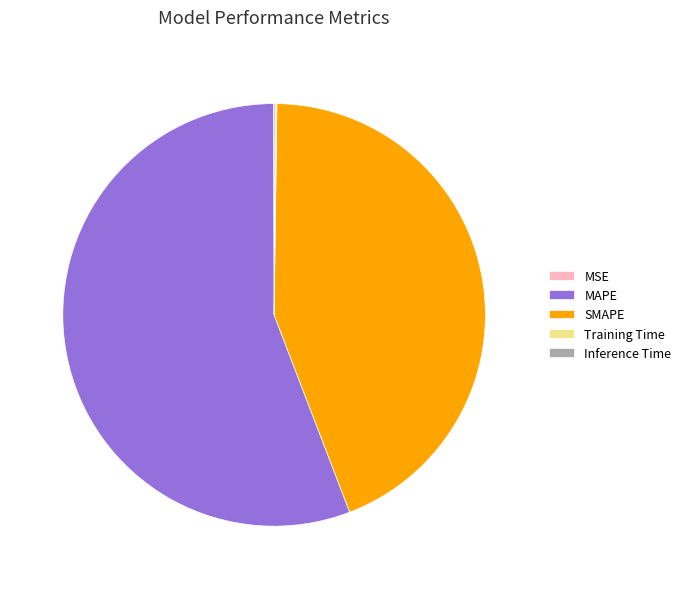

Which slice is the largest?

MAPE